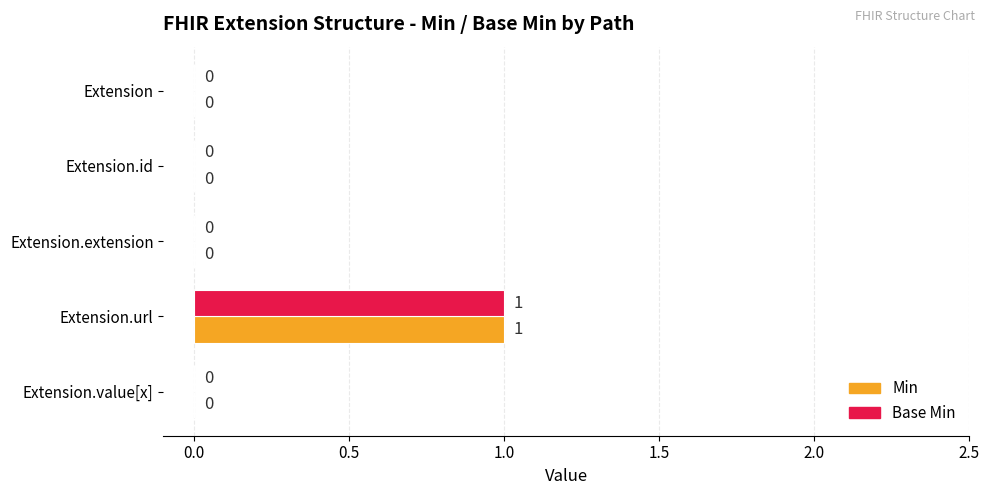

What are all the series names shown in the legend?

Min, Base Min